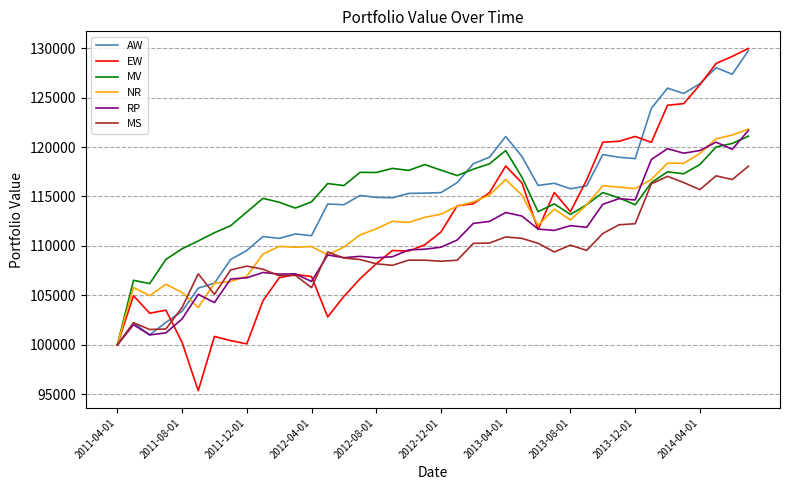

At how many categories does at least one series exceed 113653?

31